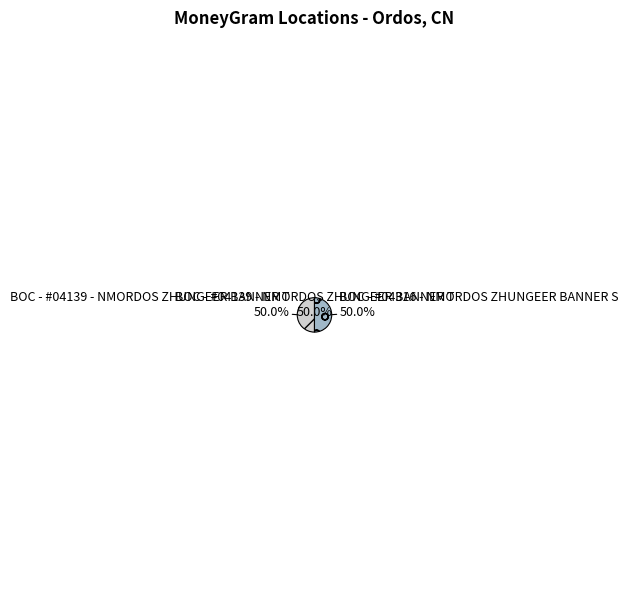

Do BOC - #04316 - NMORDOS ZHUNGEER BANNER S and BOC - #04139 - NMORDOS ZHUNGEER BANNER T together represent more than half of the pie?

Yes